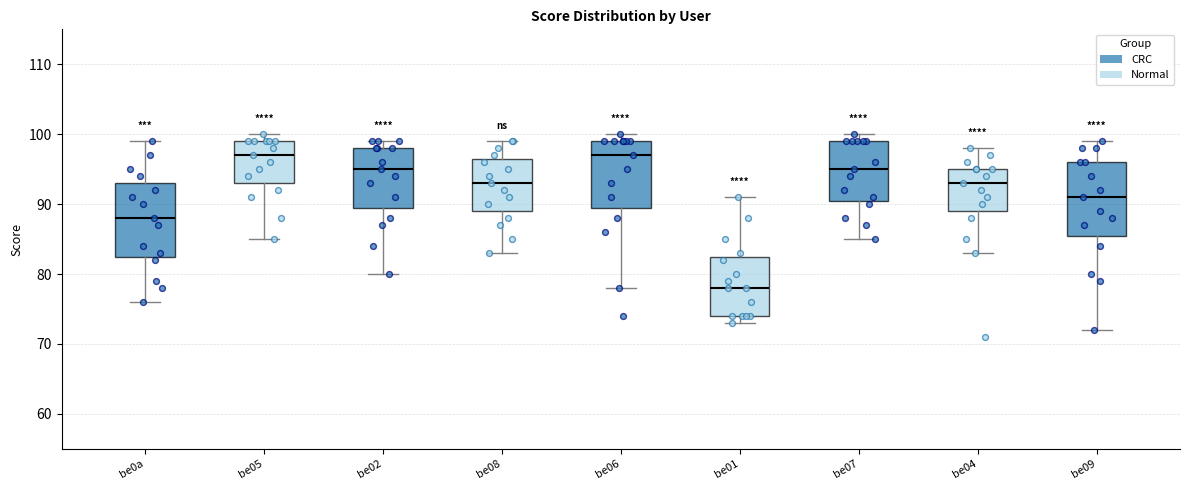

Reading left to right, transcribe this box plot: for each box, give where its median line is, the range the box spans, and where its two whiskers end, as read against the y-axis. The values are not printed on the chart, so give them approximately, as read against the axis.

be0a: median 88, box 83 to 93, whiskers 76 to 99
be05: median 97, box 93 to 99, whiskers 85 to 100
be02: median 95, box 90 to 98, whiskers 80 to 99
be08: median 93, box 89 to 97, whiskers 83 to 99
be06: median 97, box 90 to 99, whiskers 78 to 100
be01: median 78, box 74 to 83, whiskers 73 to 91
be07: median 95, box 91 to 99, whiskers 85 to 100
be04: median 93, box 89 to 95, whiskers 83 to 98
be09: median 91, box 86 to 96, whiskers 72 to 99